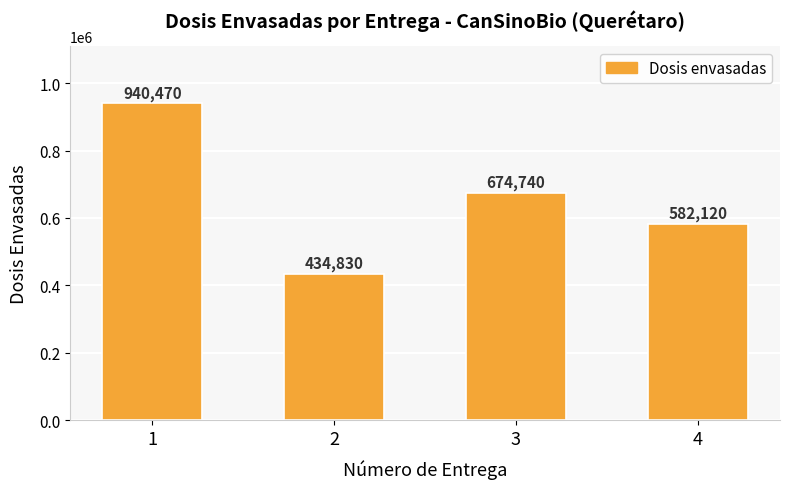

Rank the categories by value from highest to lowest.

1, 3, 4, 2